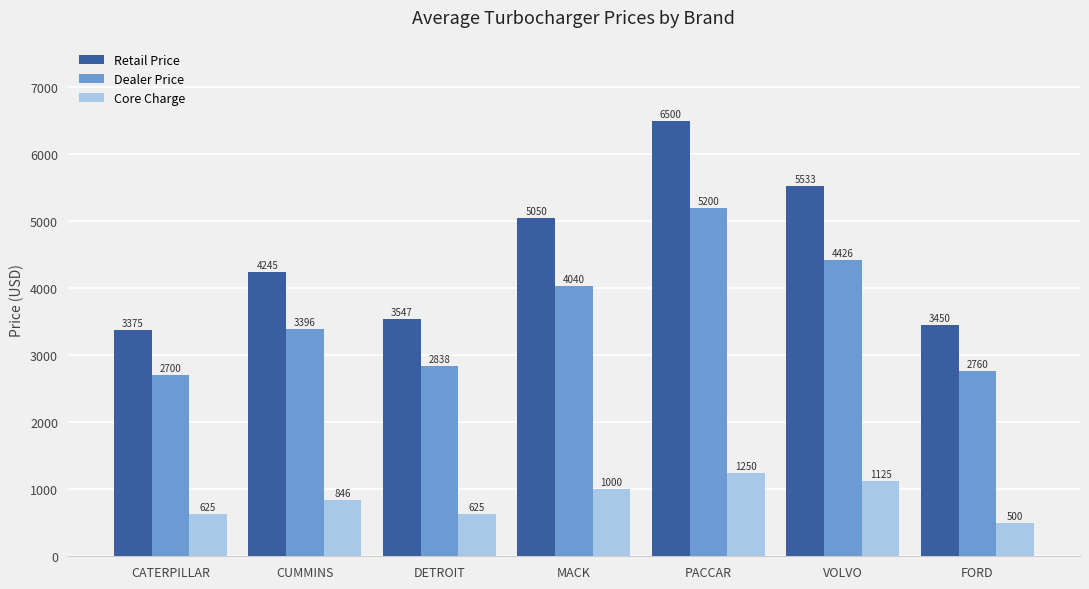

At which label does Core Charge reach its minimum?

FORD